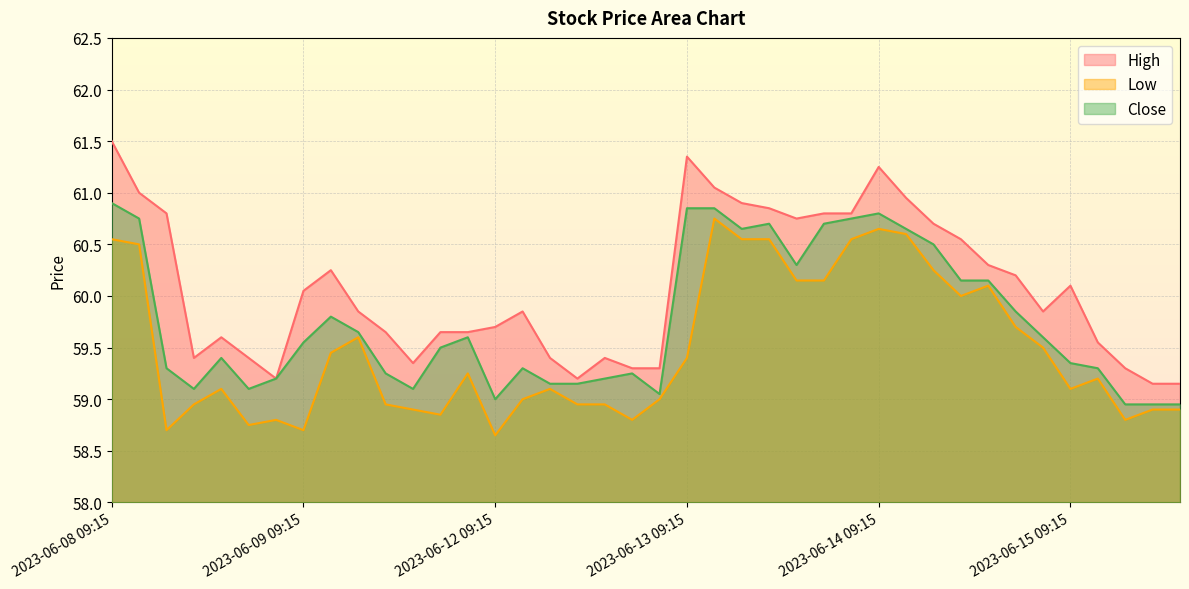

What is the value of the Close point at the 25th from the left?

60.7